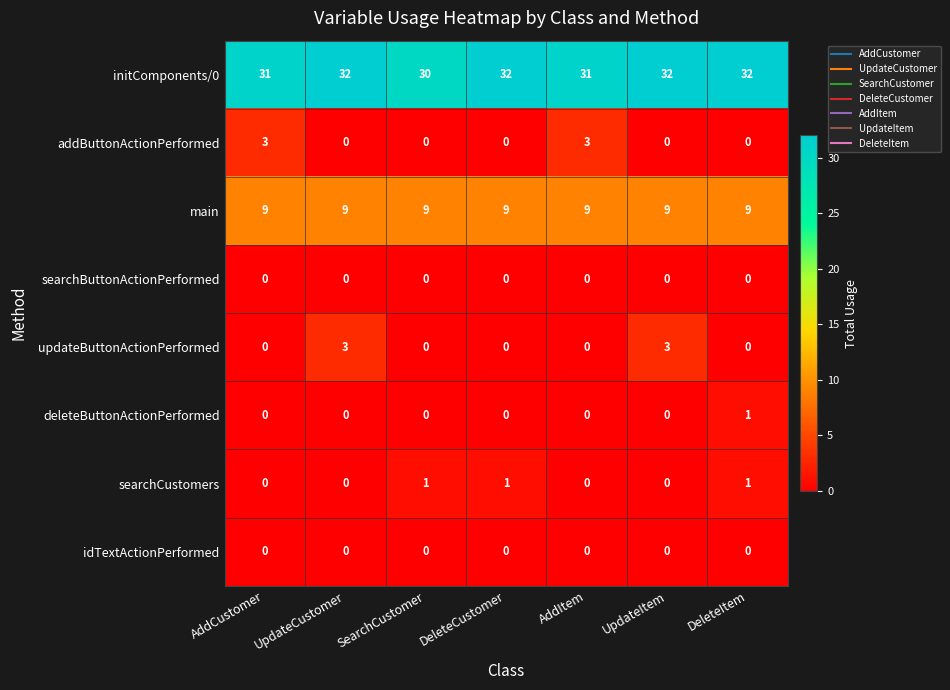

At how many categories does at least one series exceed 8?

7